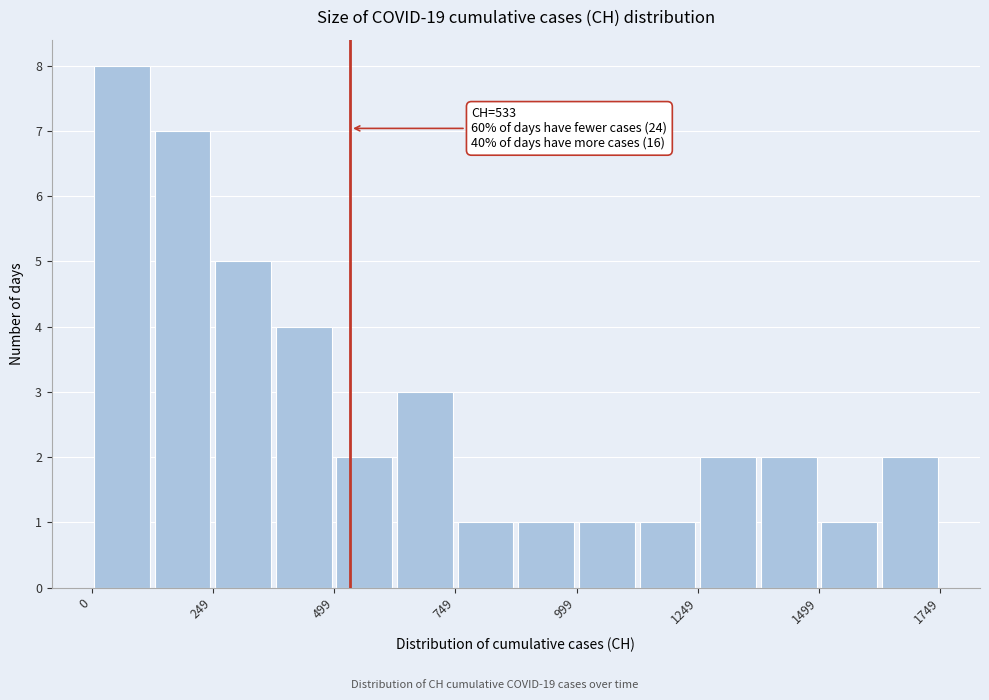

Around what value on the x-axis is the tallest bar? Give the approximate position of its centre, as read against the axis.

50